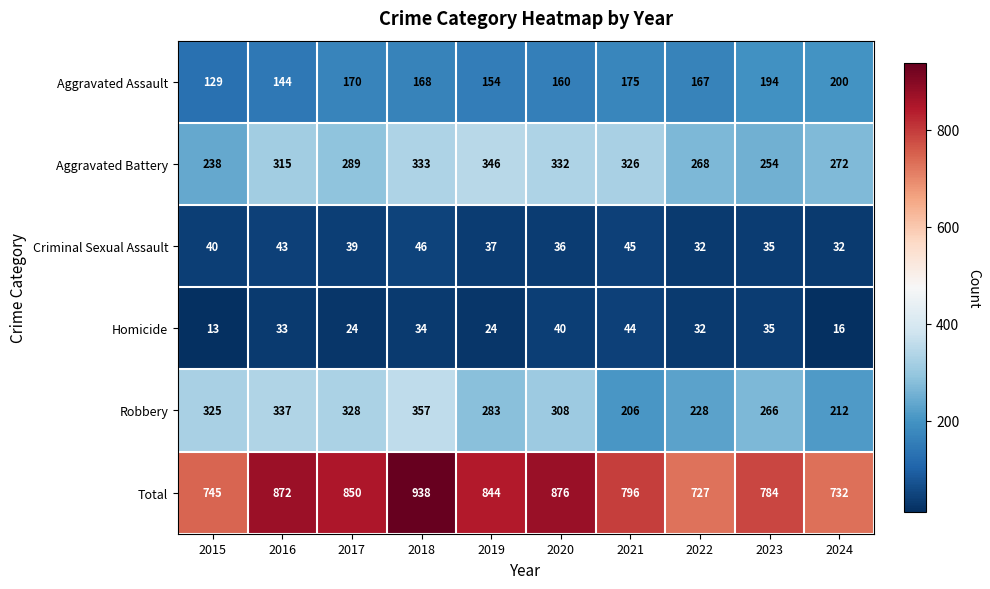

Where does the Criminal Sexual Assault series first go above 39?

2015